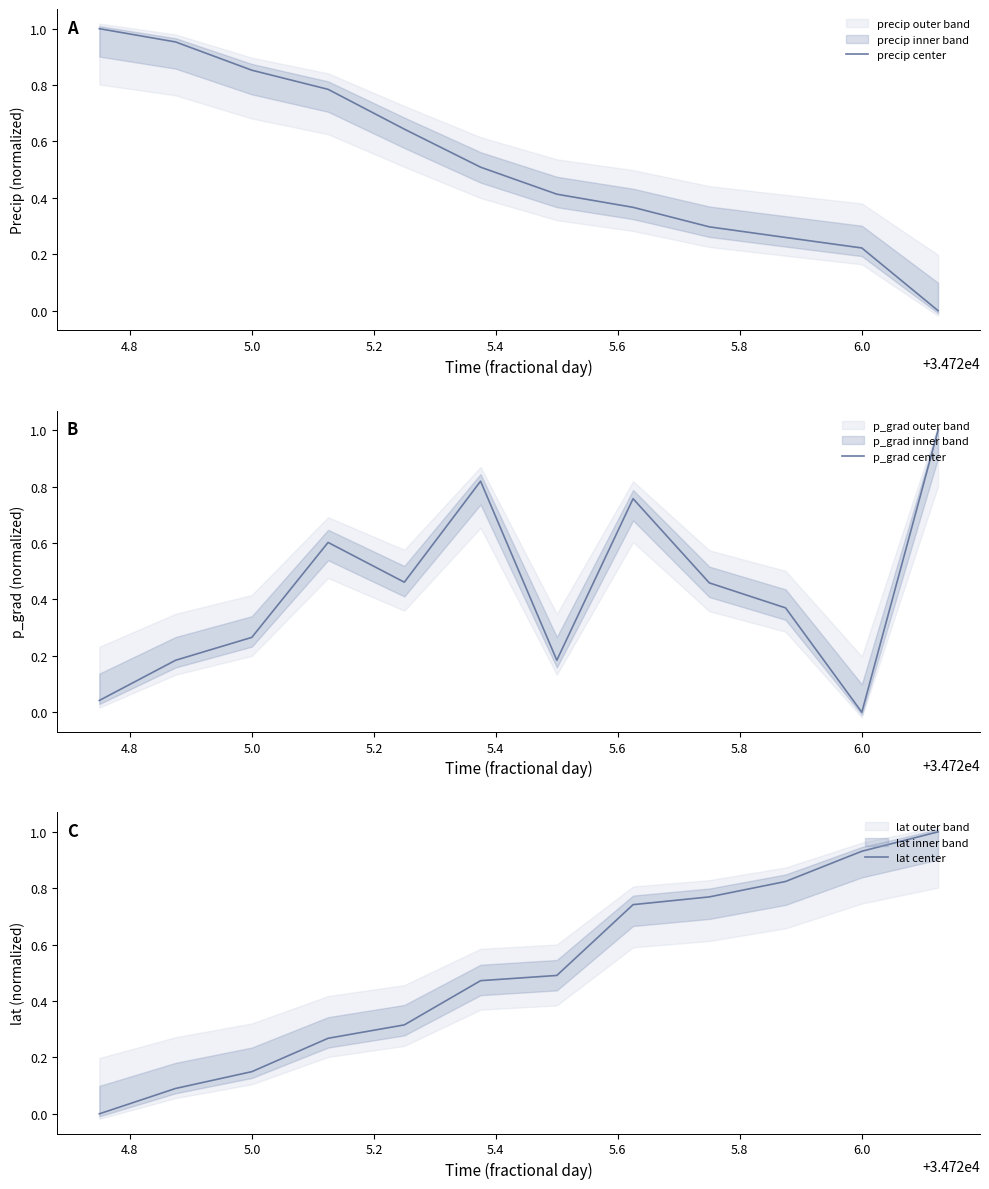

What is the difference between the maximum and minimum values in the p_grad center series?

1.0